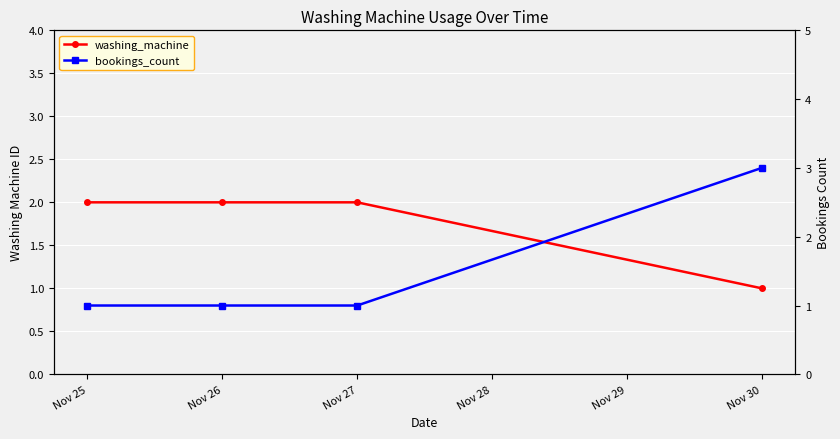

Rank the series by their maximum value, from lowest to highest.

washing_machine, bookings_count